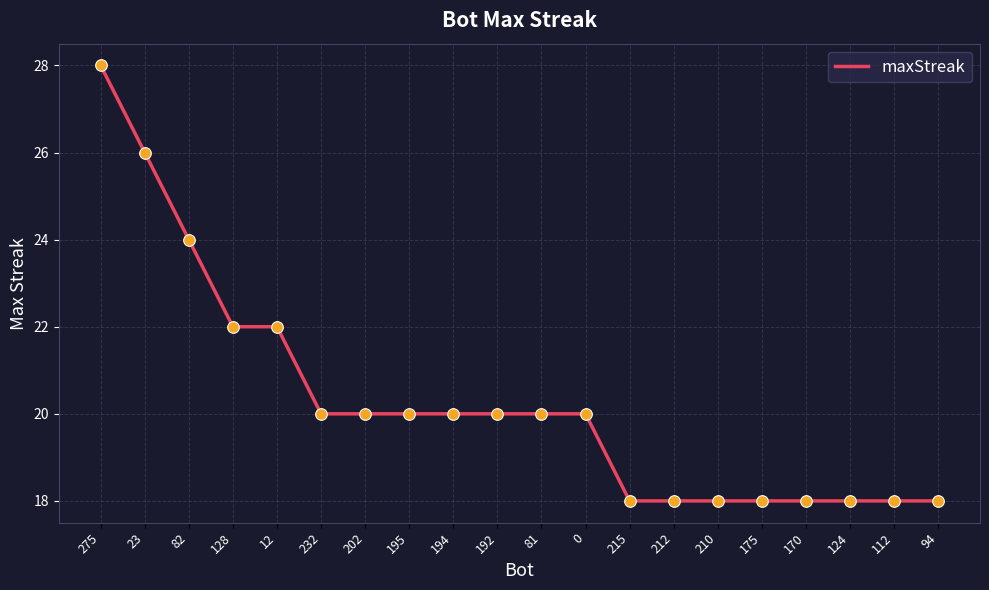

Between 210 and 12, which is larger?

12